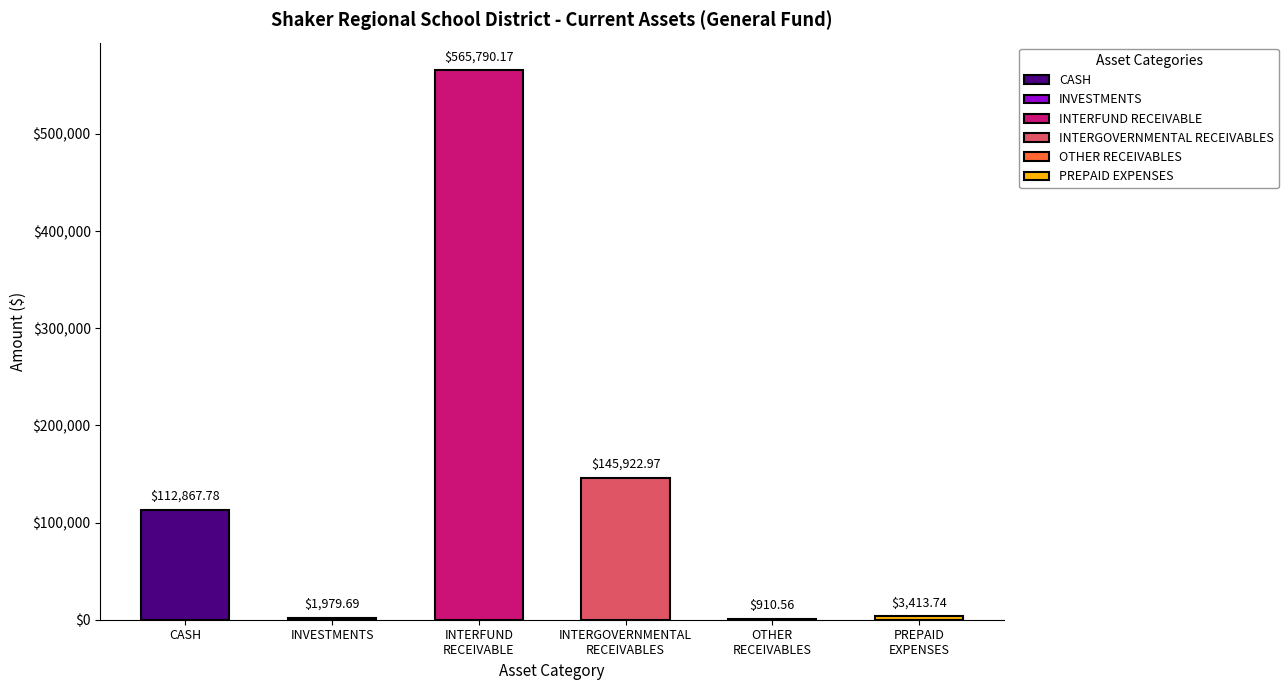

What is the minimum value shown in the chart?

910.6